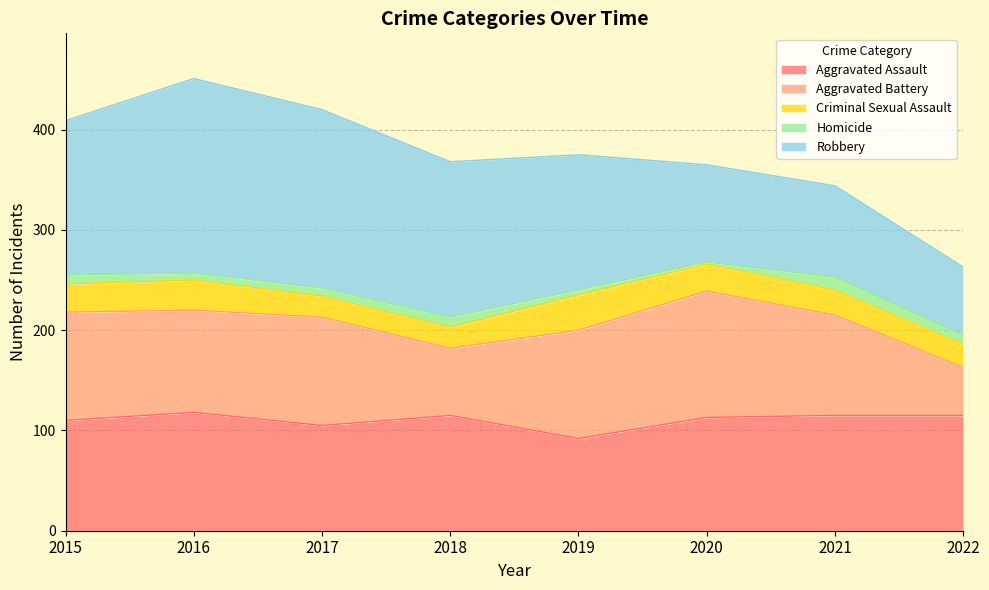

True or false: Aggravated Assault has more than 2 interior local peaks.

False